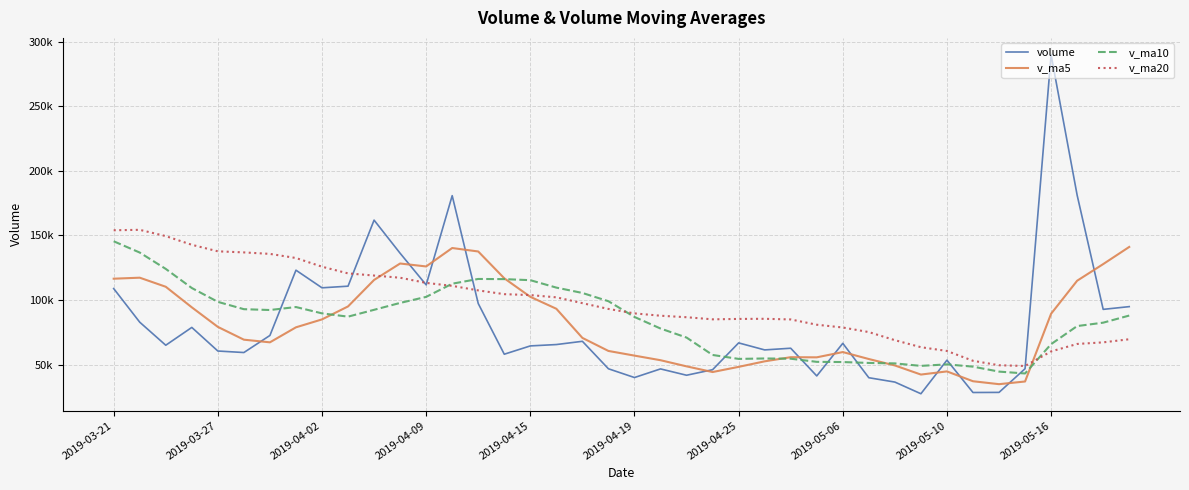

Does the chart have visible grid lines?

Yes